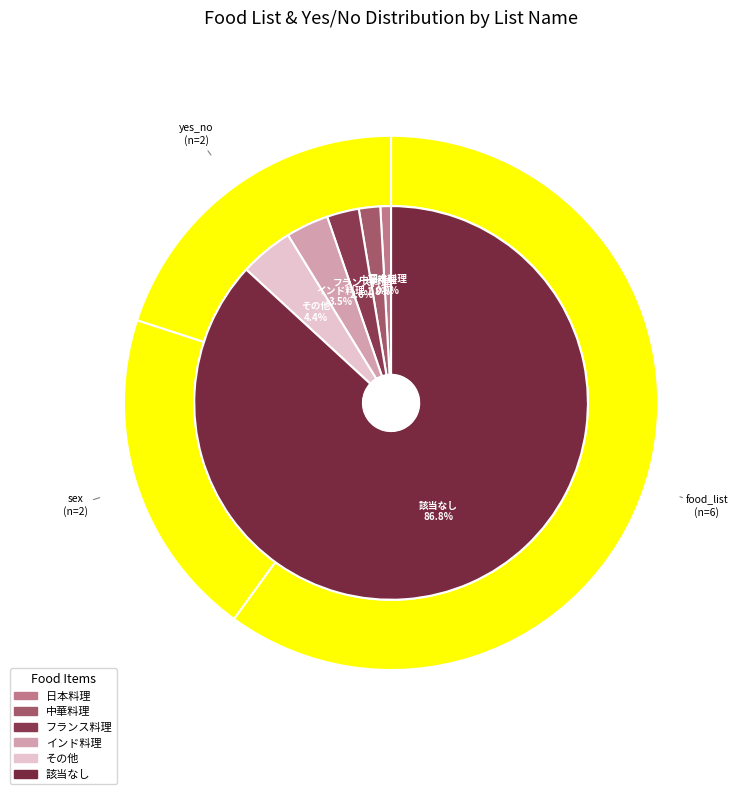

Count the number of slices in the pie.

6